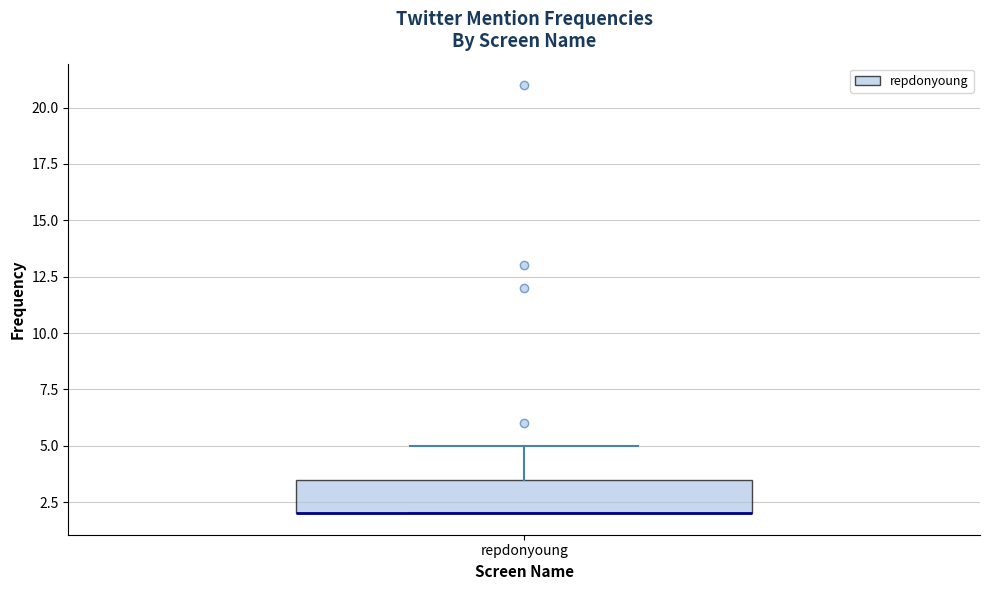

Transcribe this box plot: give where the median line is, the range the box spans, and where the two whiskers end, as read against the y-axis. The values are not printed on the chart, so give them approximately, as read against the axis.

median 2.0 (drawn on the box's lower edge), box 2.0 to 3.5, whiskers 2.0 to 5.0